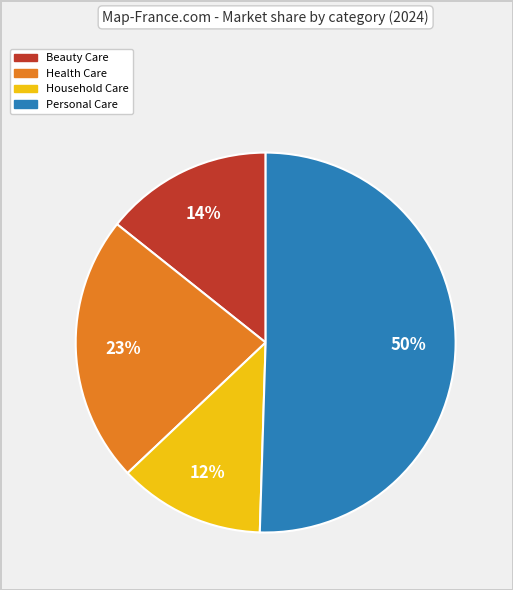

To the nearest percent, what is the difference between the Personal Care and Beauty Care slice percentages?

36%